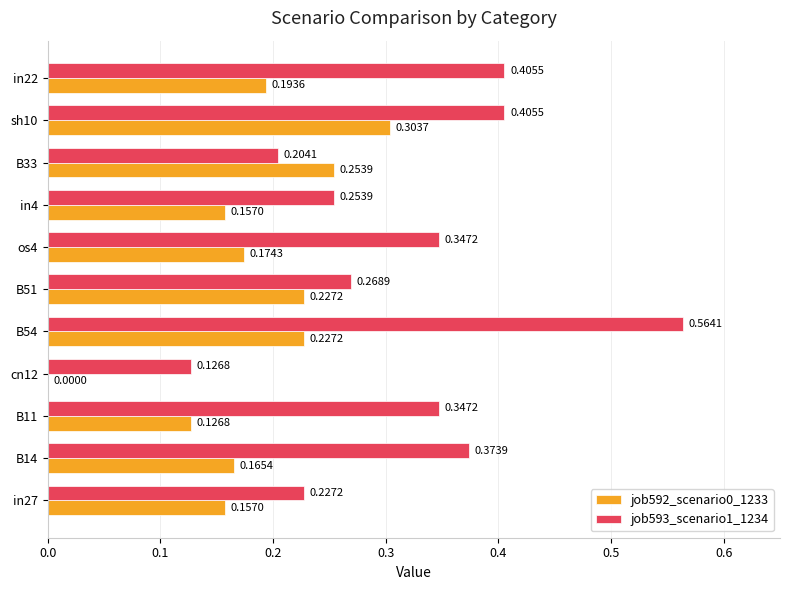

Is the value of job592_scenario0_1233 at B14 greater than the value of job593_scenario1_1234 at in27?

No